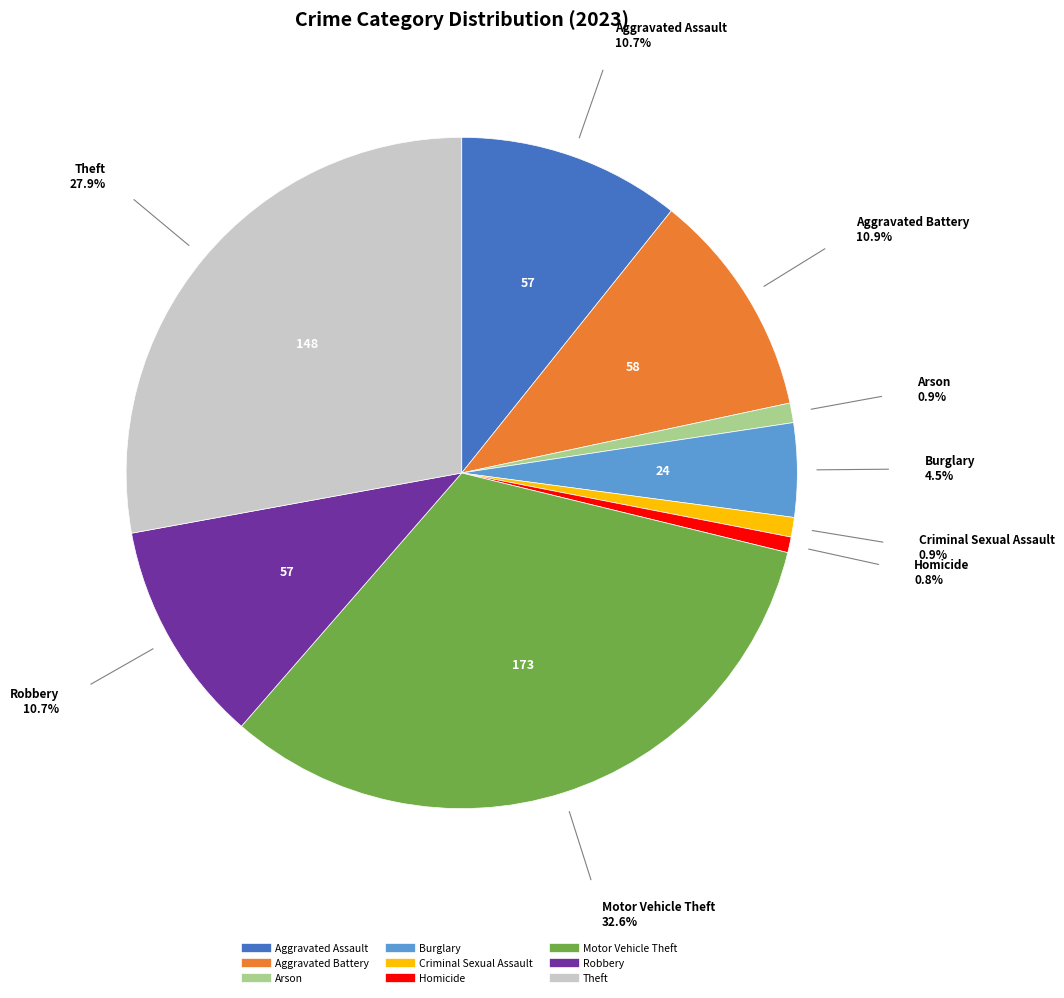

Which category has the biggest portion of the pie?

Motor Vehicle Theft